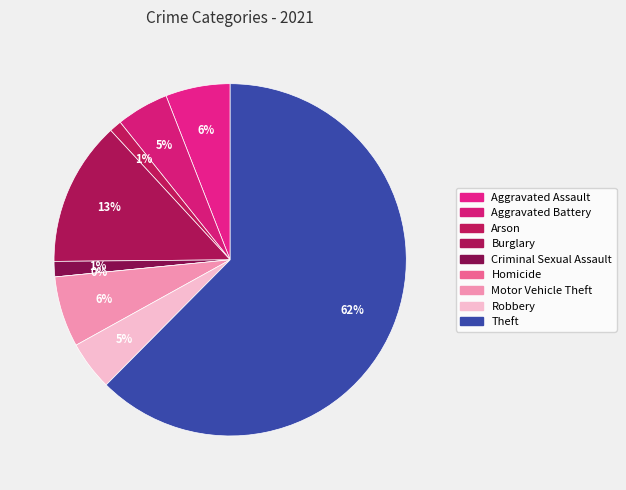

Does Theft represent more than half of the total?

Yes